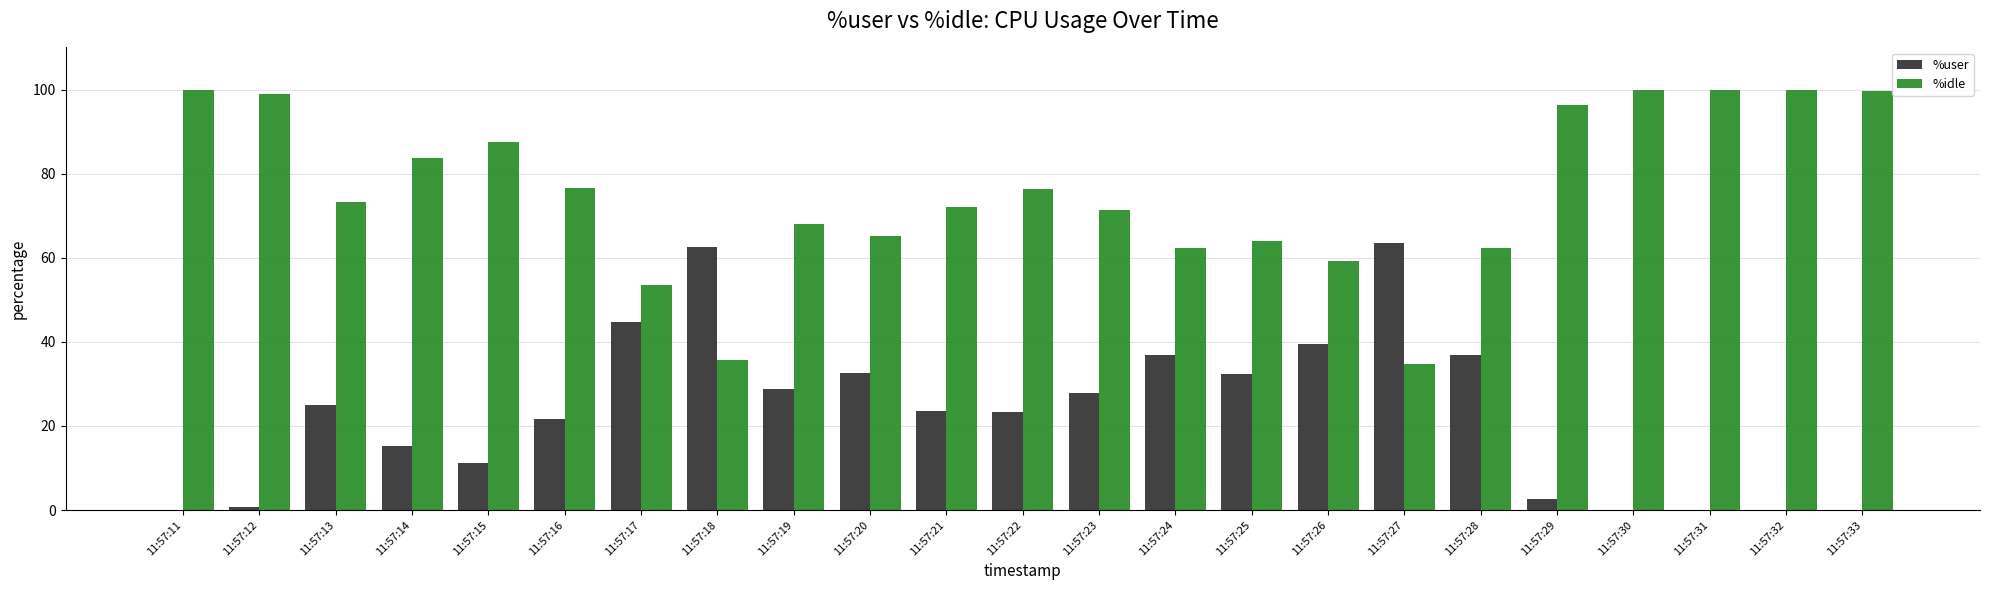

How many groups of bars are there?

23